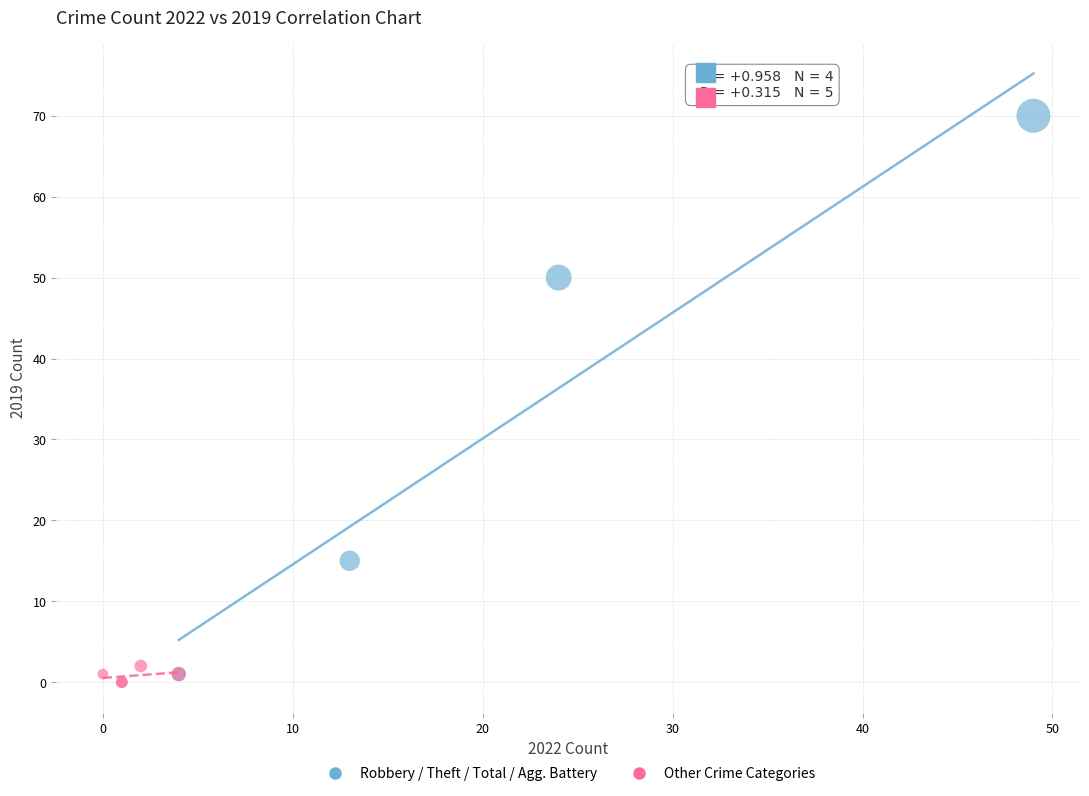

Which series has the widest spread of Y values?

Robbery / Theft / Total / Agg. Battery